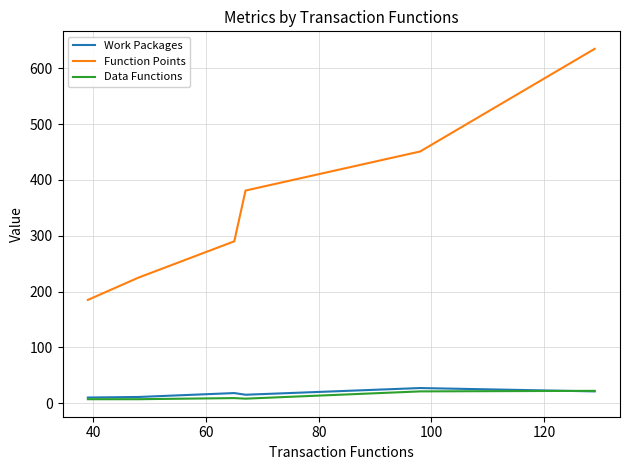

True or false: Work Packages and Function Points cross at least once.

False